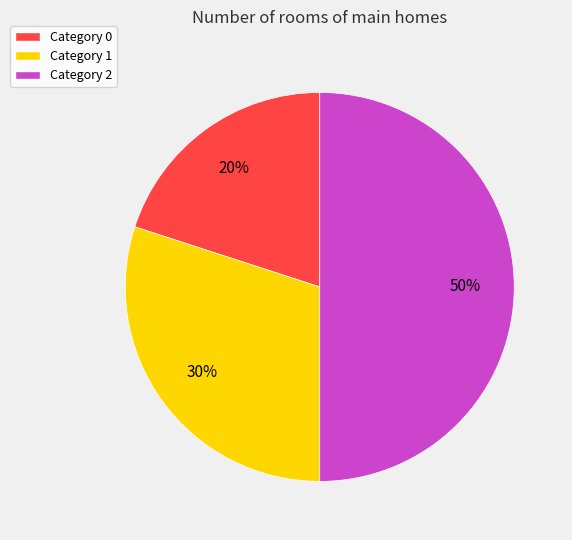

What percentage is the Category 1 slice, to the nearest percent?

30%